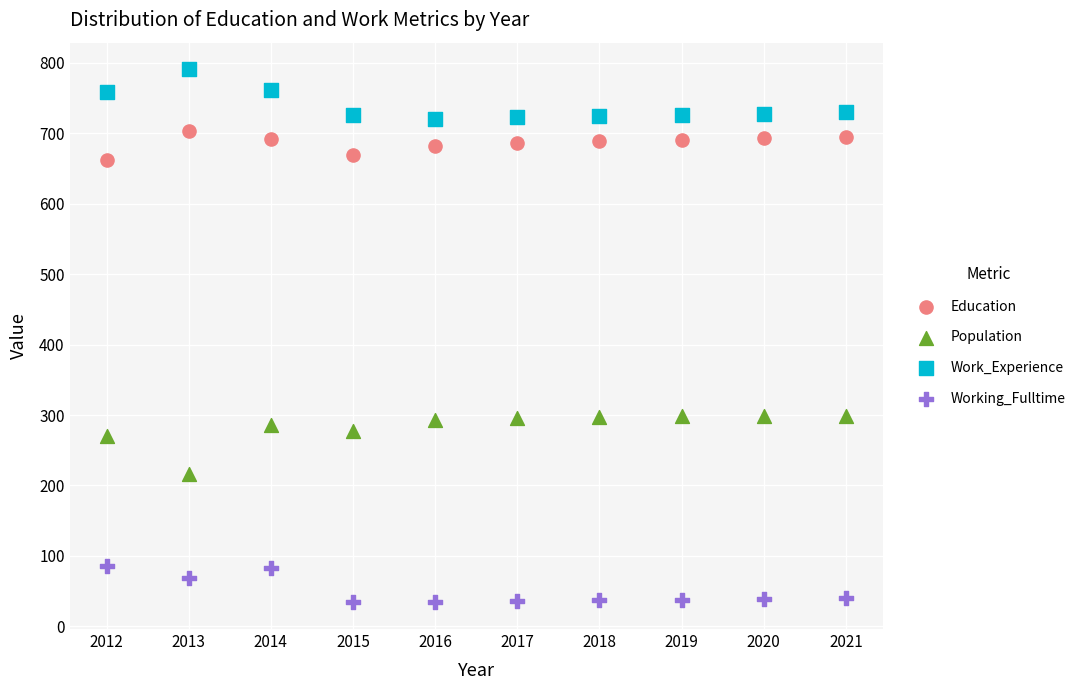

Which series reaches the maximum Y coordinate?

Work_Experience